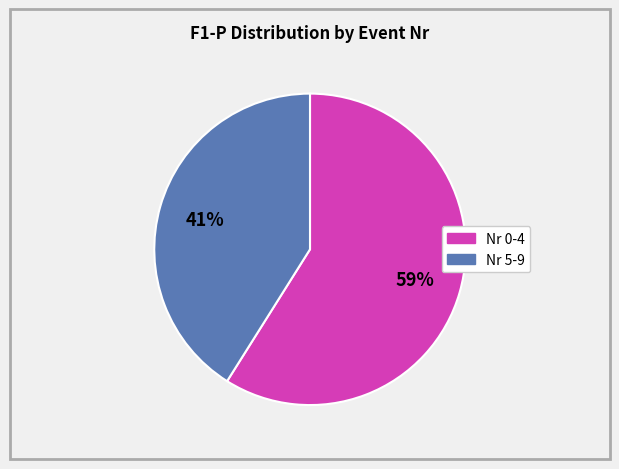

How many slices are in this pie chart?

2